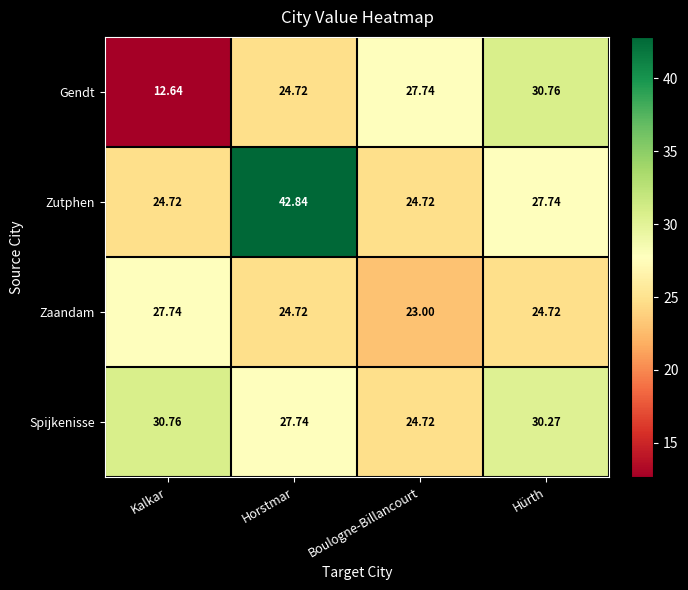

At which label does Zaandam first exceed 24?

Kalkar